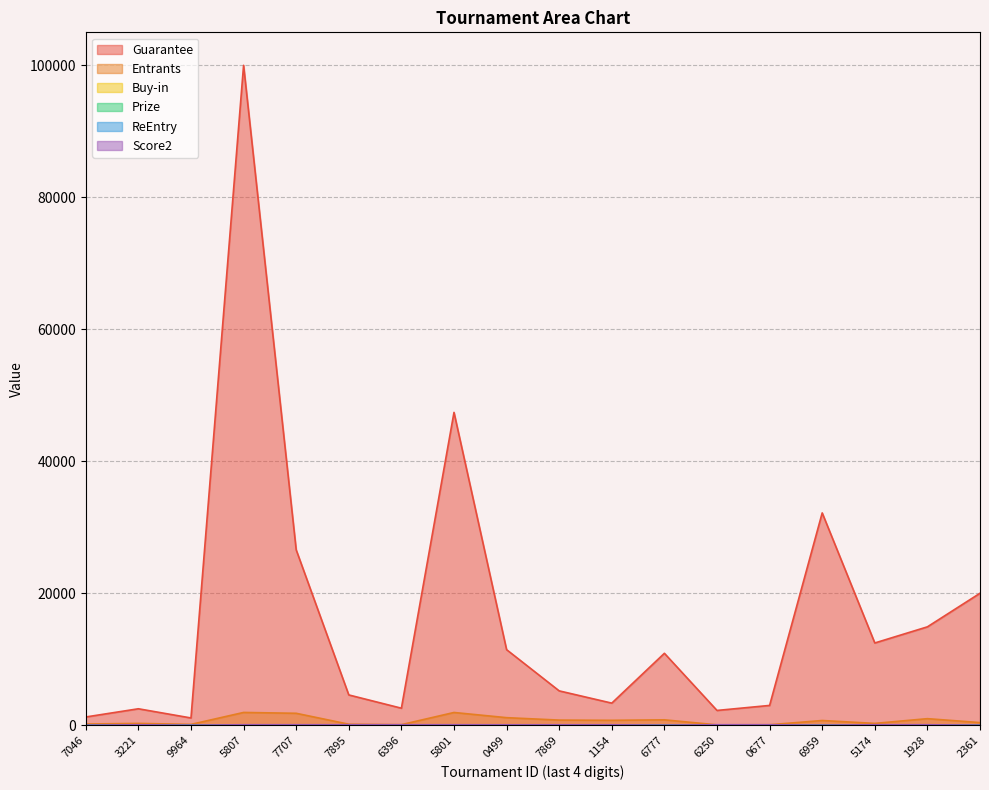

How many distinct data groups are displayed?

6